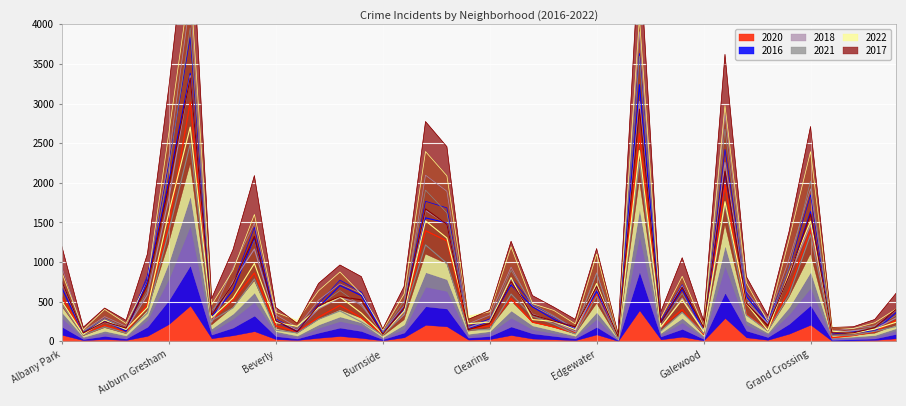

Between Ashburn and Bucktown, which is larger?

Ashburn